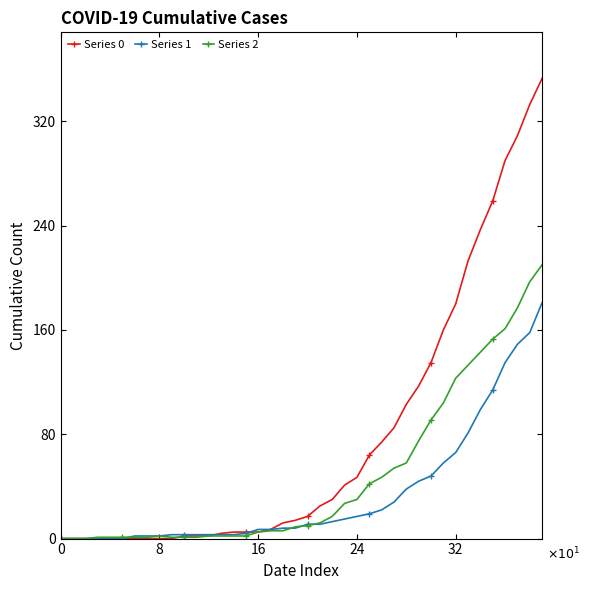

Which series has the largest total across all categories?

Series 0